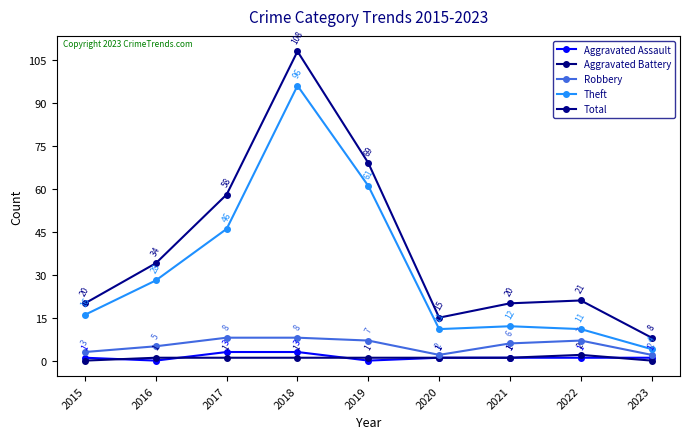

Which series changed the most between 2018 and 2023?

Total